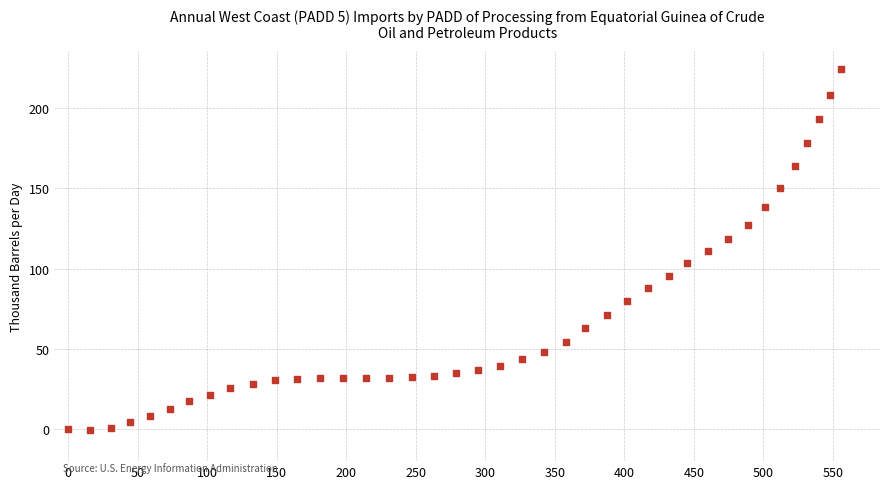

What is the range of X values (max minus min)?

556.1